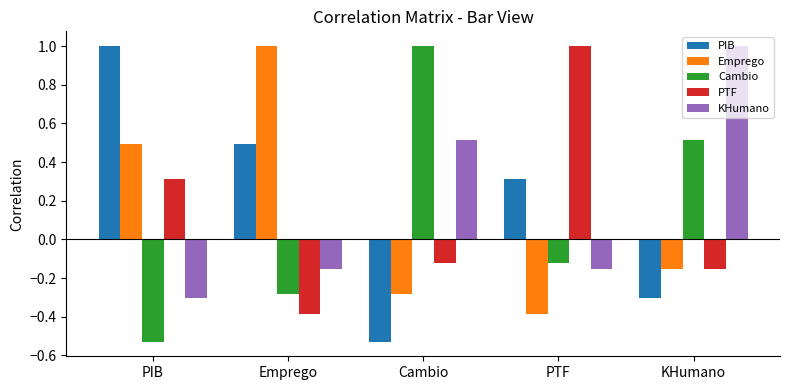

What is the spread (max minus min) of values at PTF?

1.4